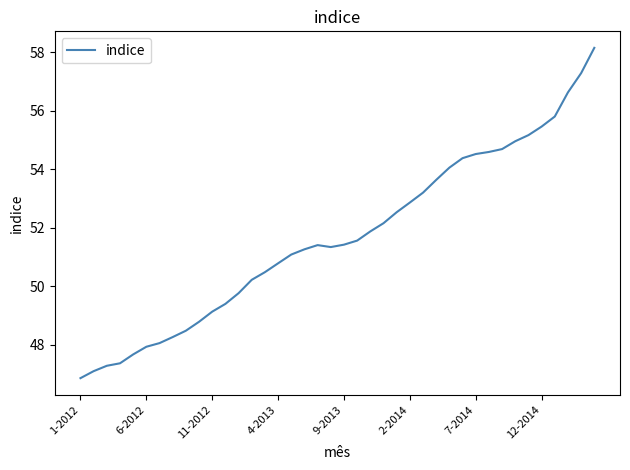

What is the average value?

51.7